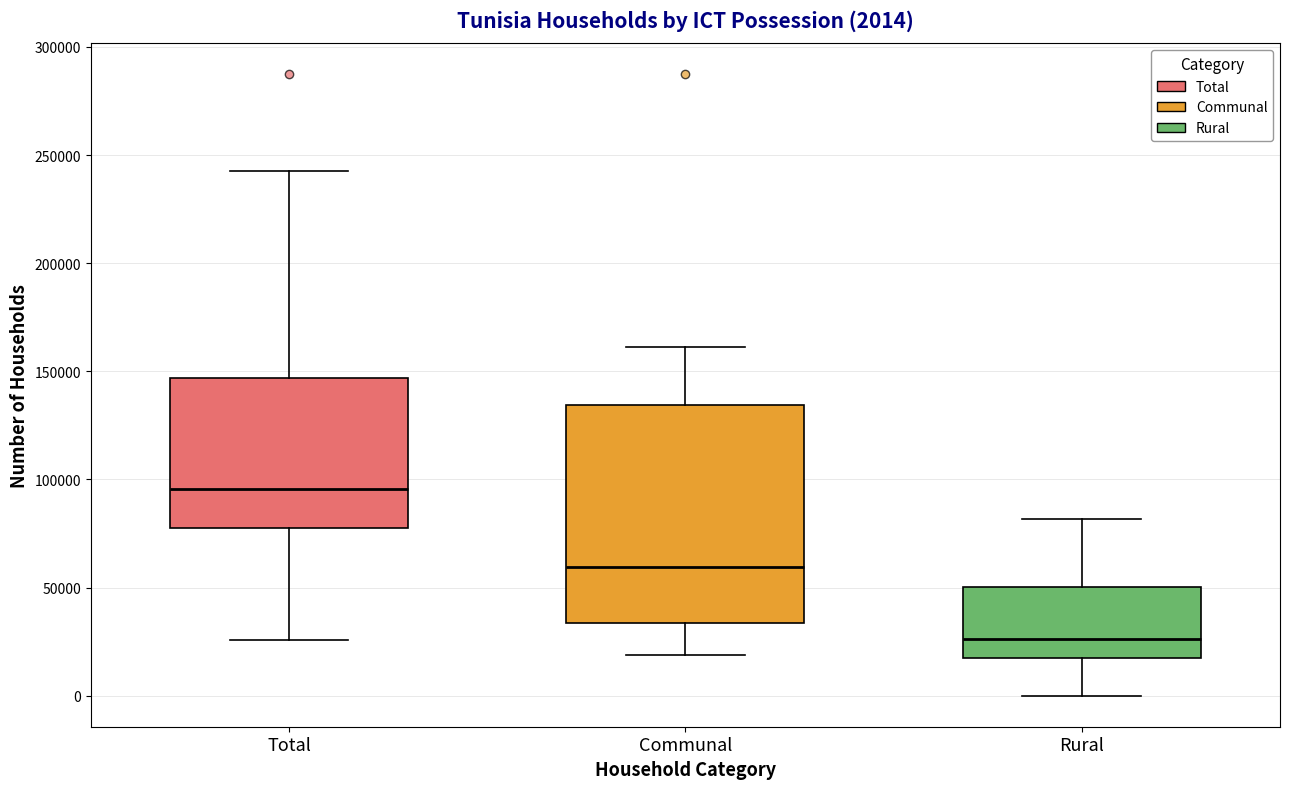

Which box is the tallest, from its lower edge to its upper edge?

Communal